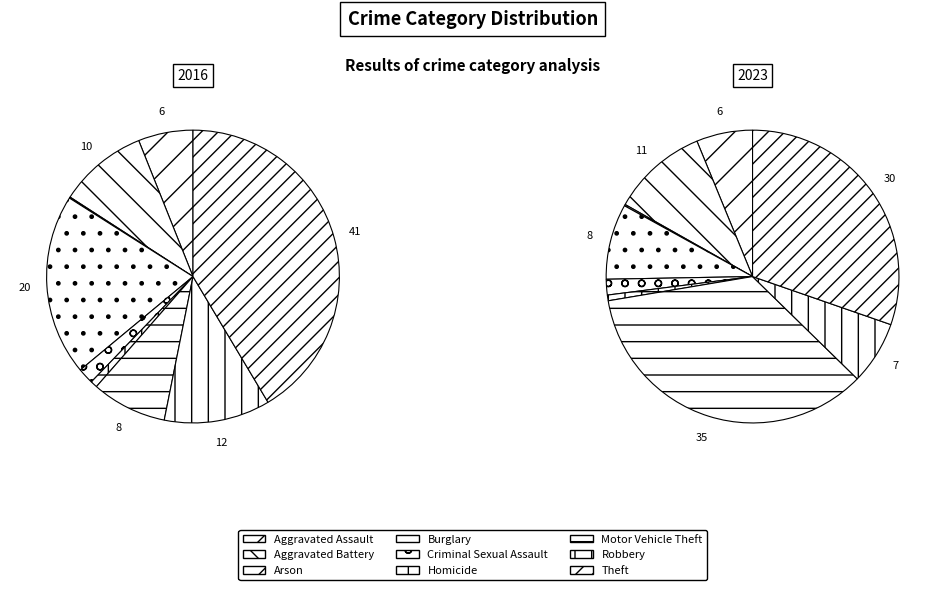

Which slice is the smallest?

Arson